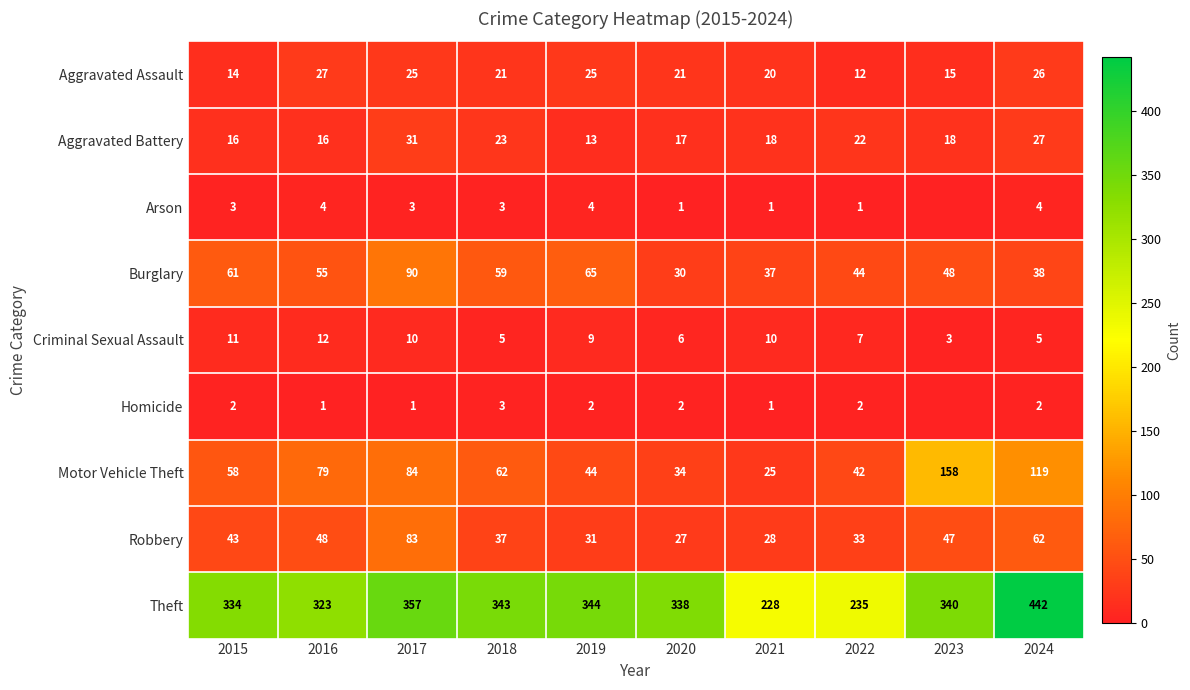

How many values in the Burglary series are below 55?

5